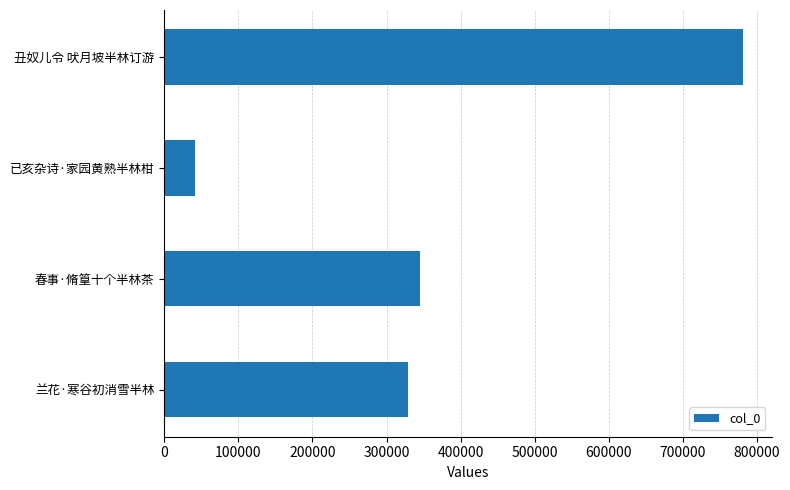

Which label corresponds to the largest value in the chart?

丑奴儿令 吠月坡半林订游